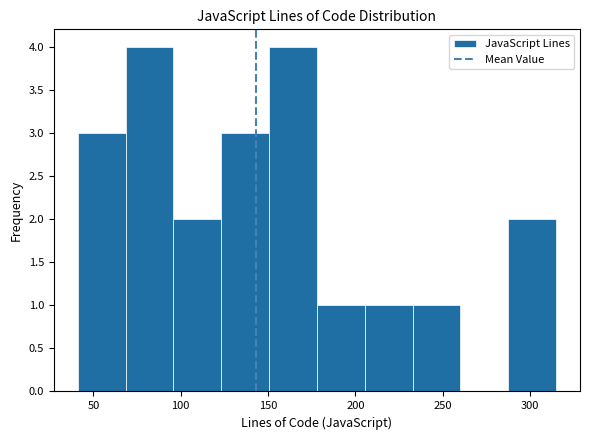

Reading left to right, transcribe this chart: for each bar, give the range it covers on the x-axis and its height. Neither the bar edges nor the heights are printed on the chart, so give them approximately, as read against the axes.

40 to 70: 3
70 to 95: 4
95 to 125: 2
125 to 150: 3
150 to 180: 4
180 to 205: 1
205 to 235: 1
235 to 260: 1
260 to 290: 0
290 to 315: 2